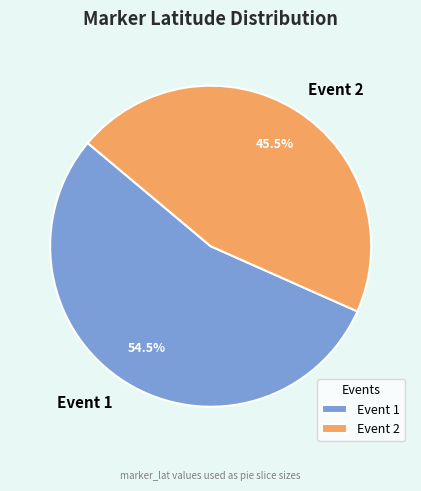

Approximately how many times larger is the value at Event 1 compared to Event 2?

1.2